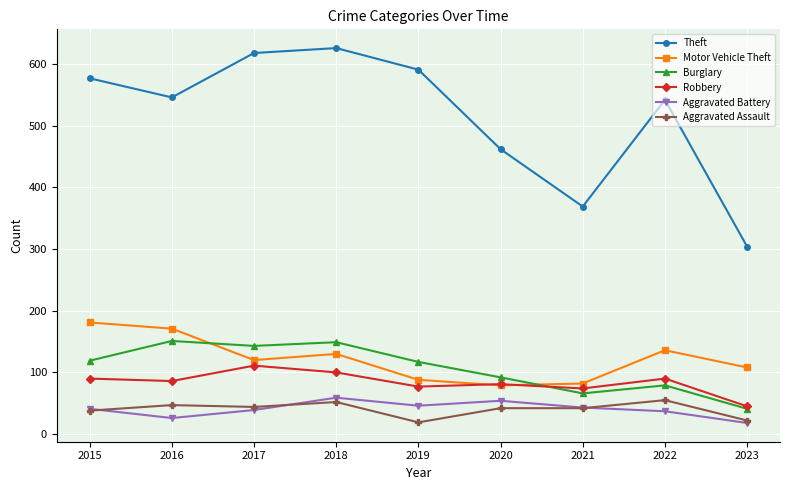

The value of Motor Vehicle Theft at 2015 is 181. True or false?

True